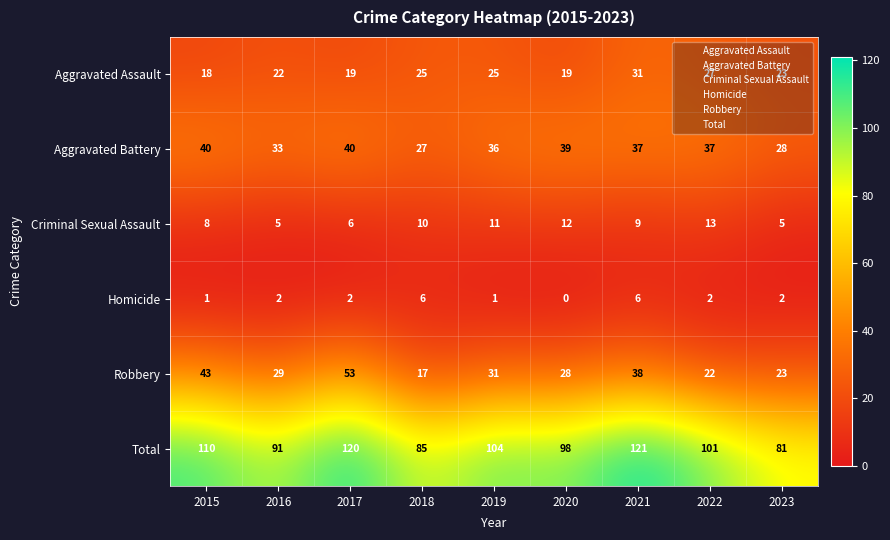

At which category is the sum across all series the highest?

2021